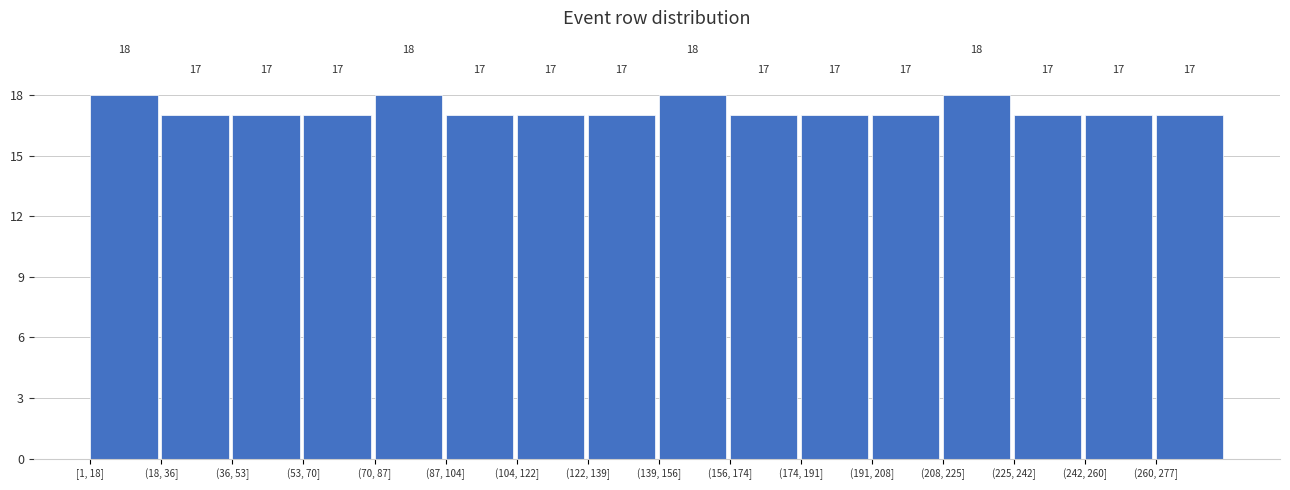

Reading left to right, list all the values displayed in this chart.

18	17	17	17	18	17	17	17	18	17	17	17	18	17	17	17